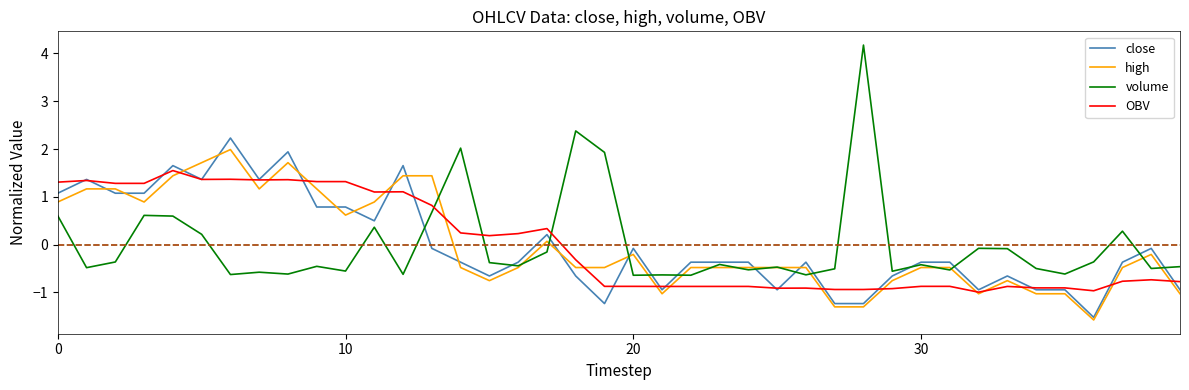

Rank the series by their maximum value, from highest to lowest.

volume, close, high, OBV